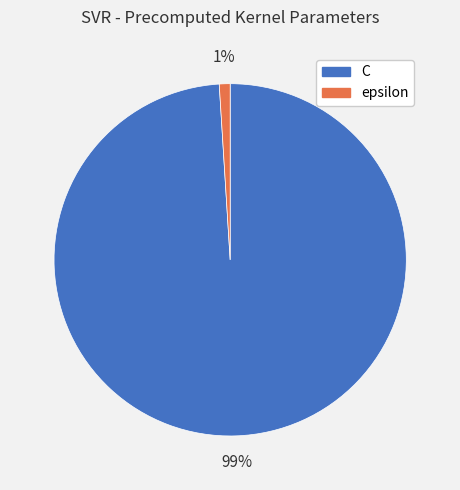

To the nearest percent, what percentage of the pie is C?

99%